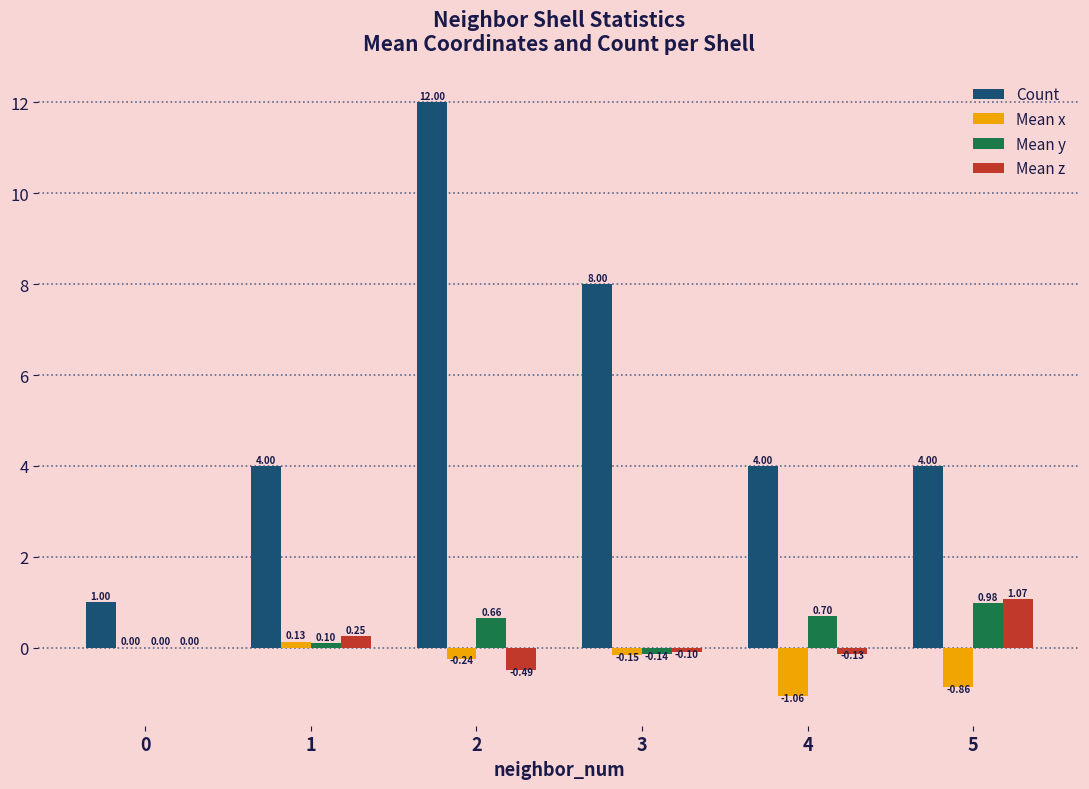

True or false: Count has a value of 4.0 at 4.

True